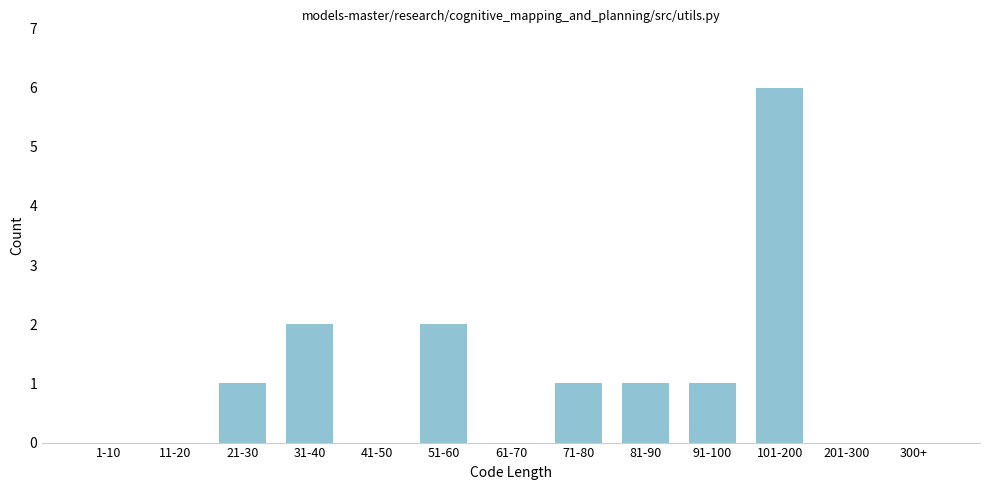

Reading left to right, what are all the values shown in this chart?

1-10=0	11-20=0	21-30=1	31-40=2	41-50=0	51-60=2	61-70=0	71-80=1	81-90=1	91-100=1	101-200=6	201-300=0	300+=0